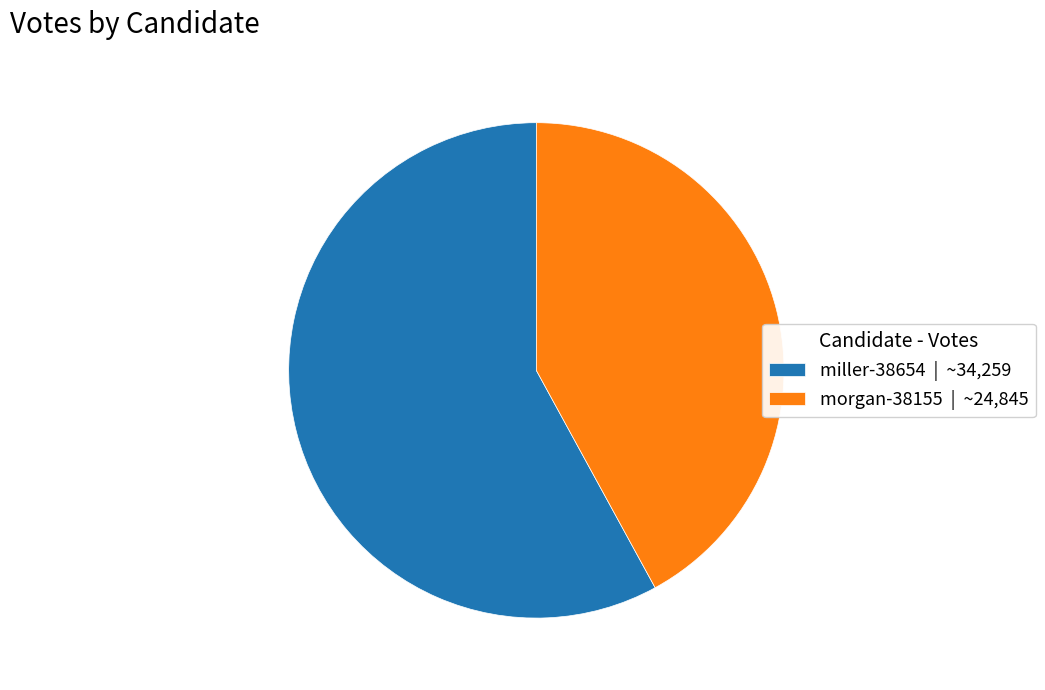

Count the number of slices in the pie.

2